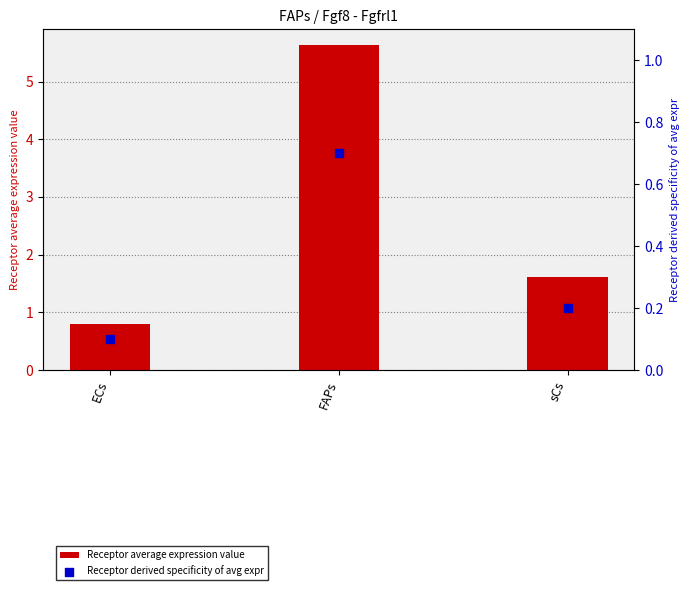

Is the value of Receptor derived specificity of avg expr at ECs greater than the value of Receptor average expression value at ECs?

No